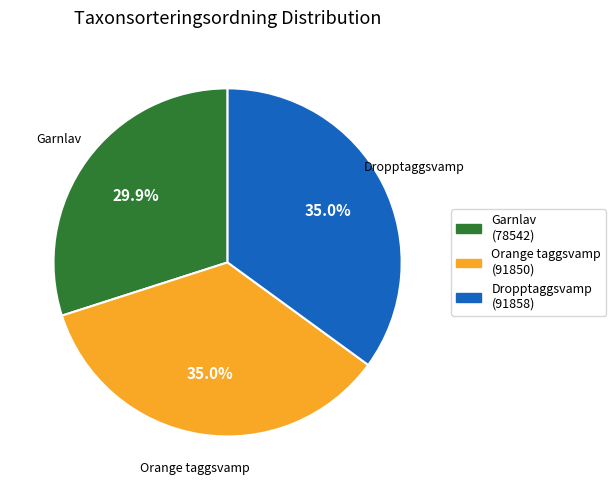

Is there any slice that represents more than half of the pie?

No